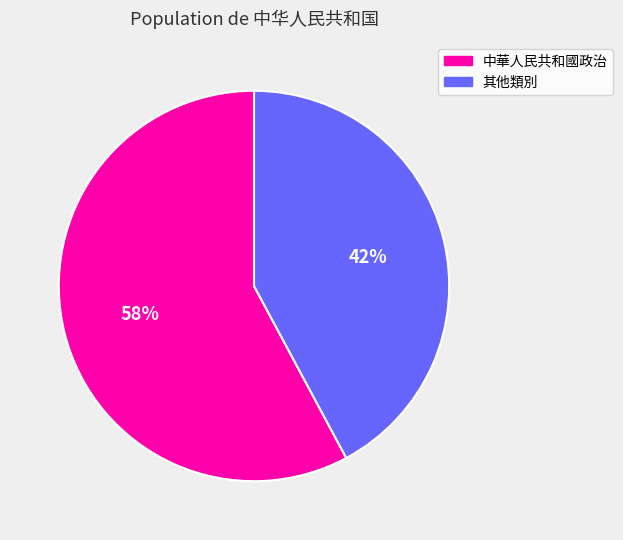

To the nearest percent, what is the average slice percentage?

50%